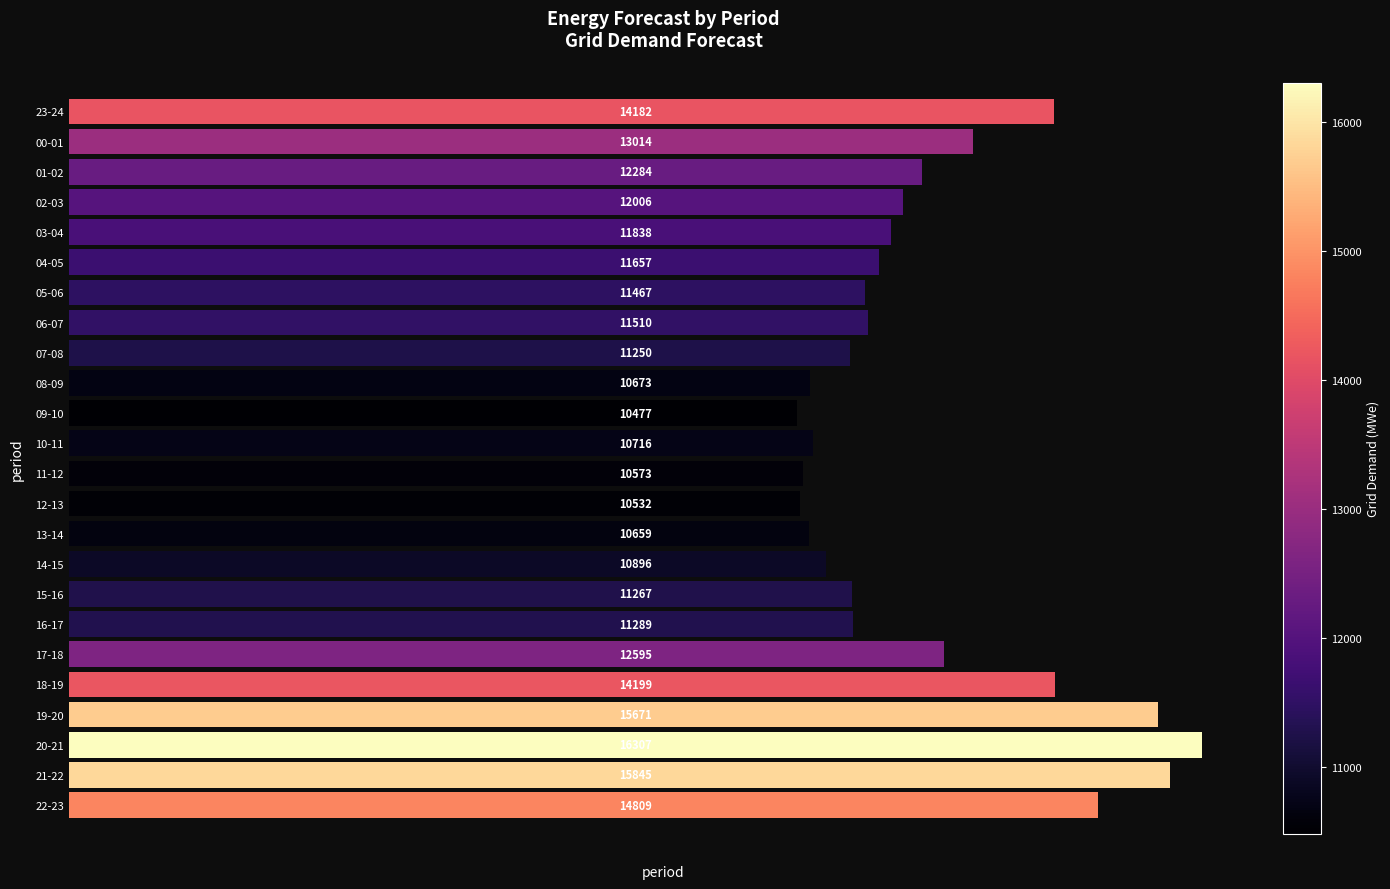

At which label is the value closest to 13392?

00-01